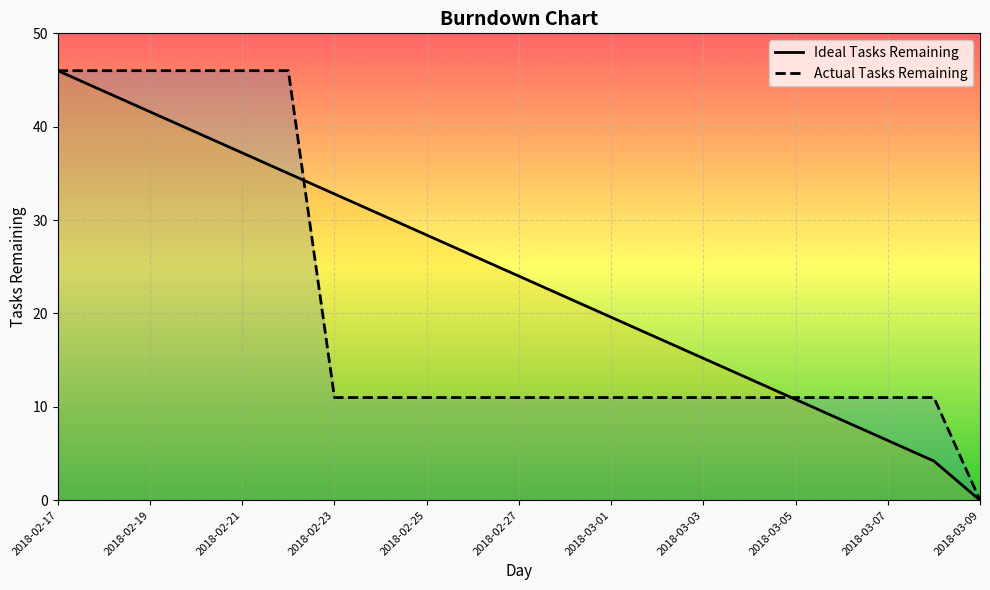

Is the value of Ideal Tasks Remaining at 2018-03-03 greater than the value of Actual Tasks Remaining at 2018-02-23?

Yes